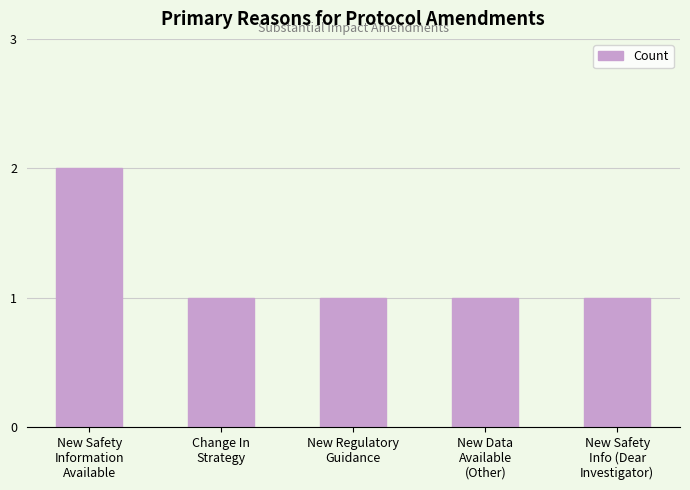

What is the value of the 5th bar from the left?

1